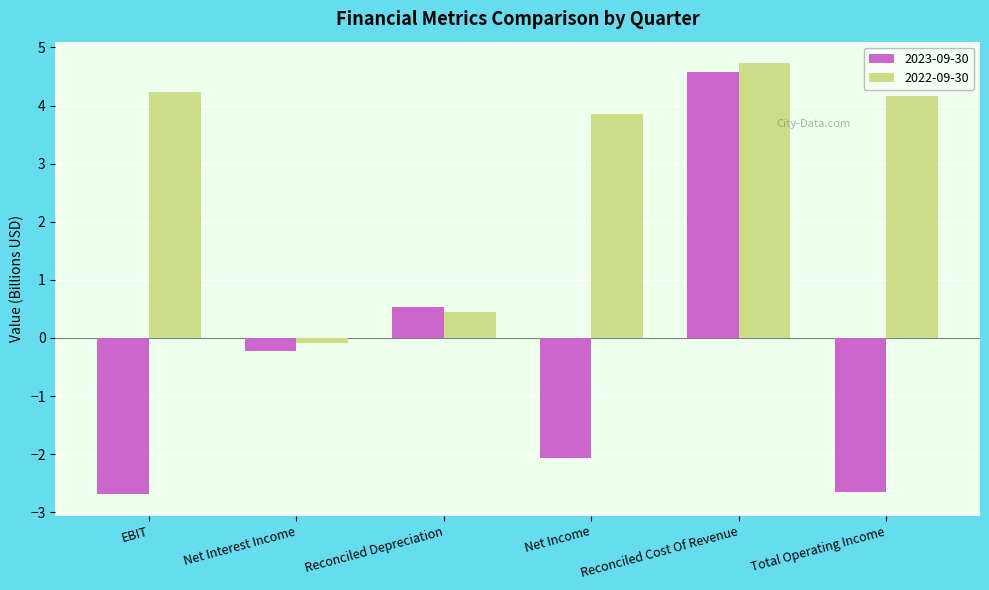

Reading left to right, transcribe all the data shown in this chart.

2023-09-30: -2.7	-0.2	0.5	-2.1	4.6	-2.7
2022-09-30: 4.2	-0.1	0.5	3.9	4.7	4.2